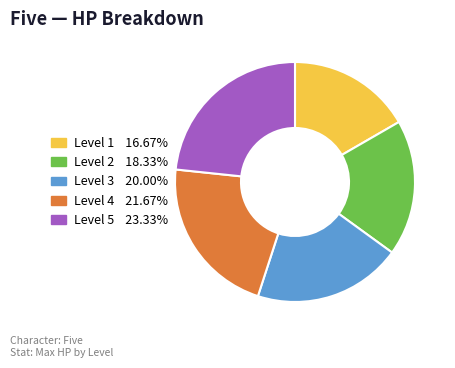

Is Level 2 the majority of the pie?

No